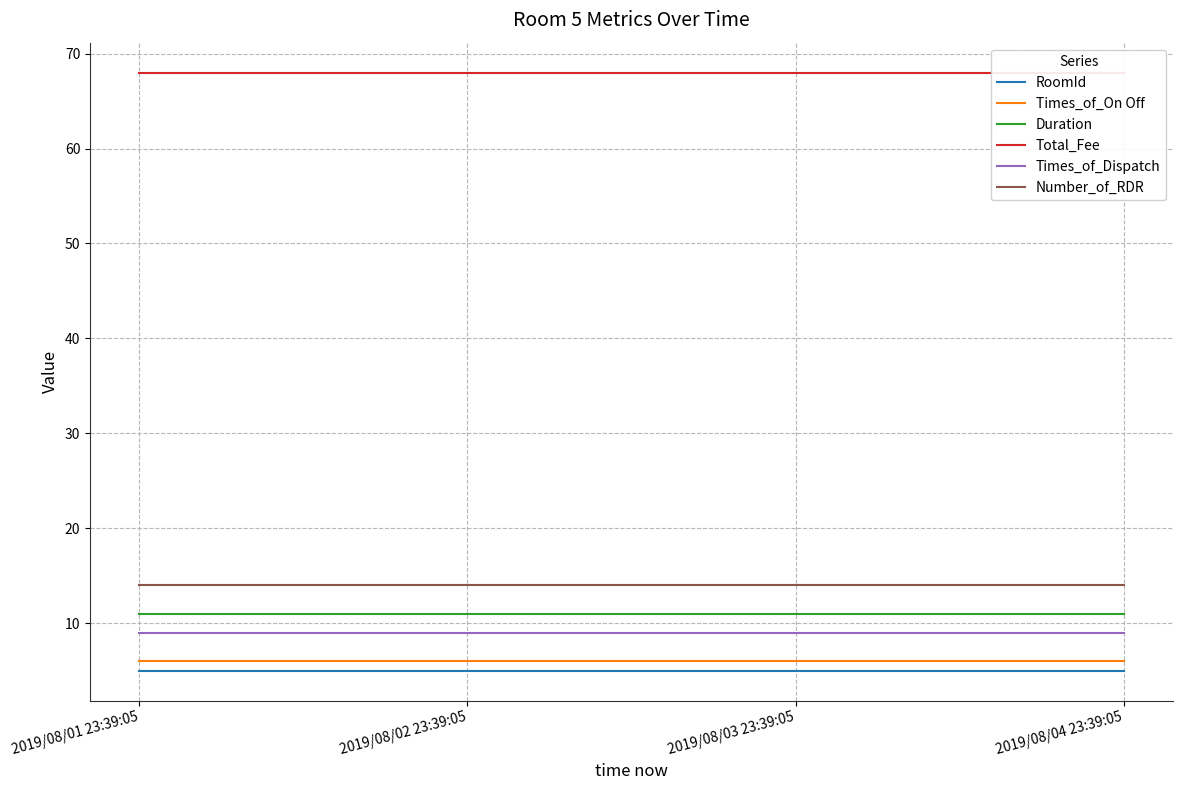

What is the label of the 3rd point from the left?

2019/08/03 23:39:05